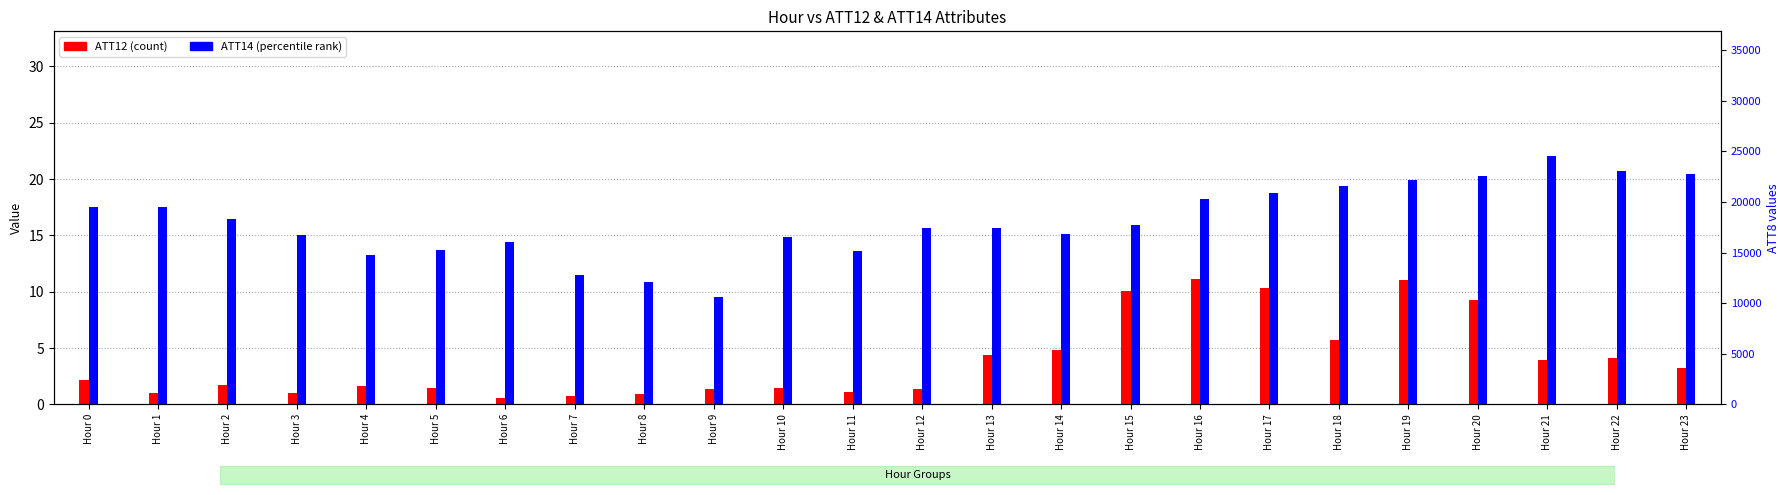

How many values in the ATT12 (count-like) series are below 2?

12